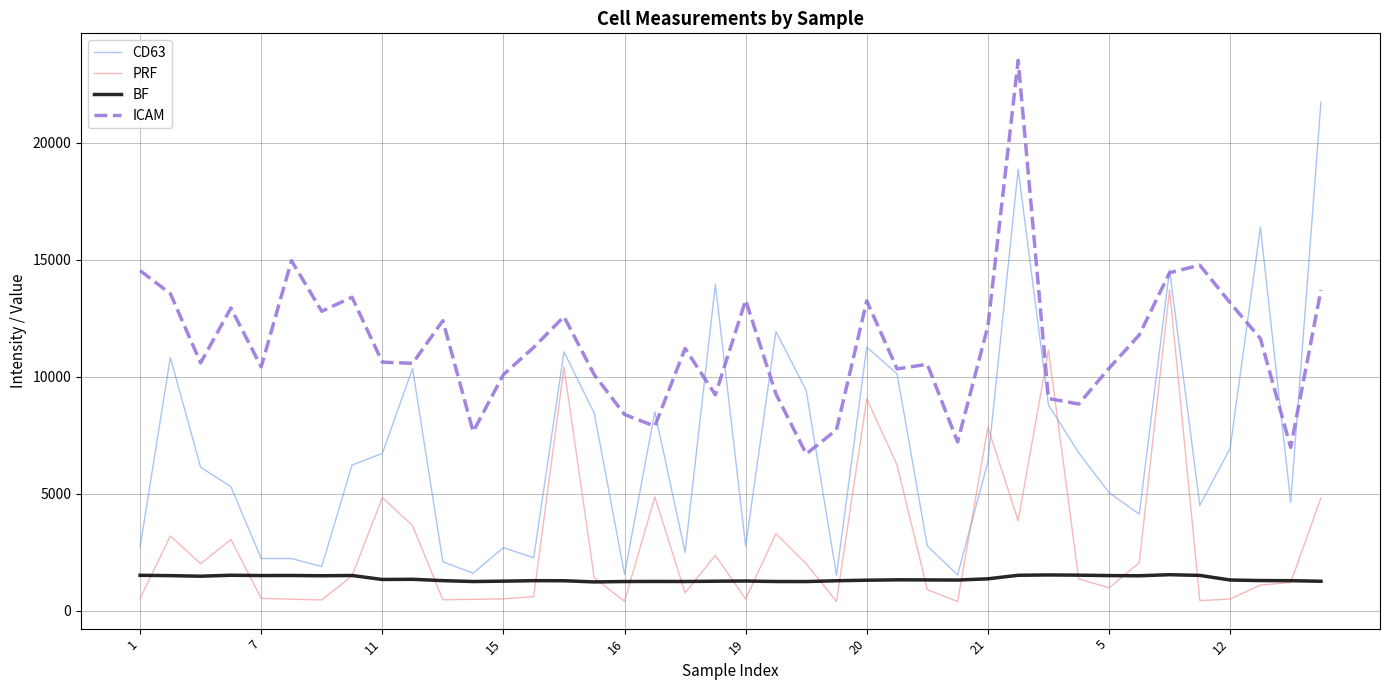

What is the highest value of the PRF series?

13721.2